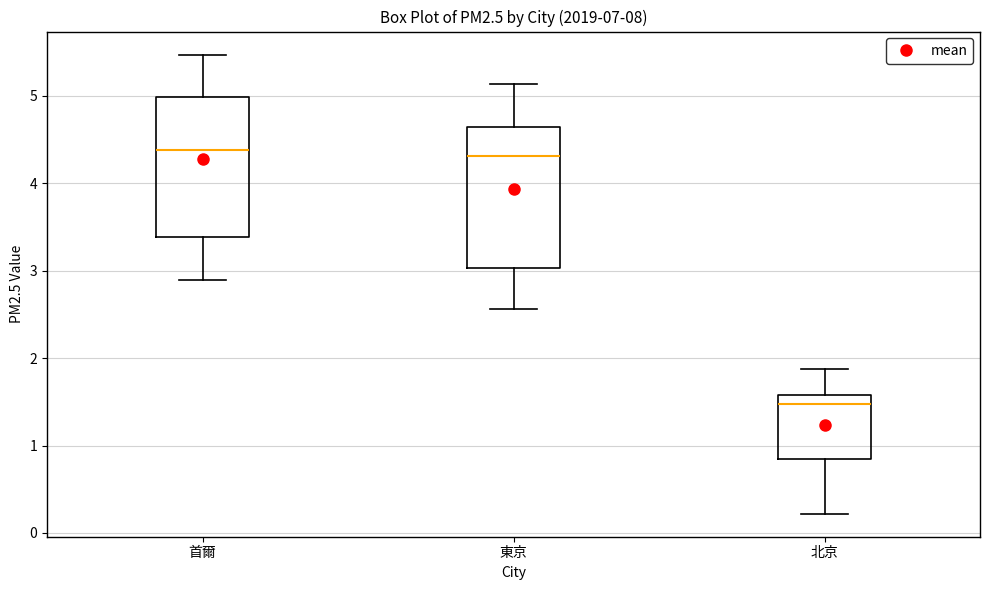

Where does the median line of the box for 北京 sit on the y-axis? The values are not printed on the chart, so give them approximately, as read against the axis.

1.5